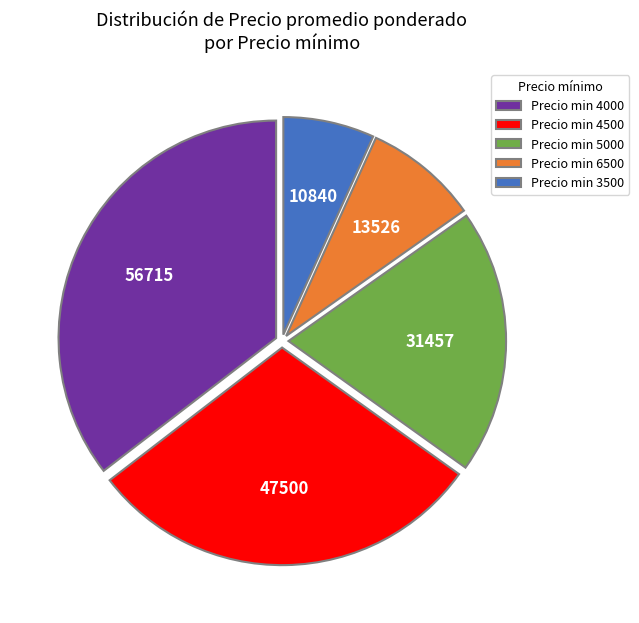

Rank the categories by value from lowest to highest.

Precio min 3500, Precio min 6500, Precio min 5000, Precio min 4500, Precio min 4000